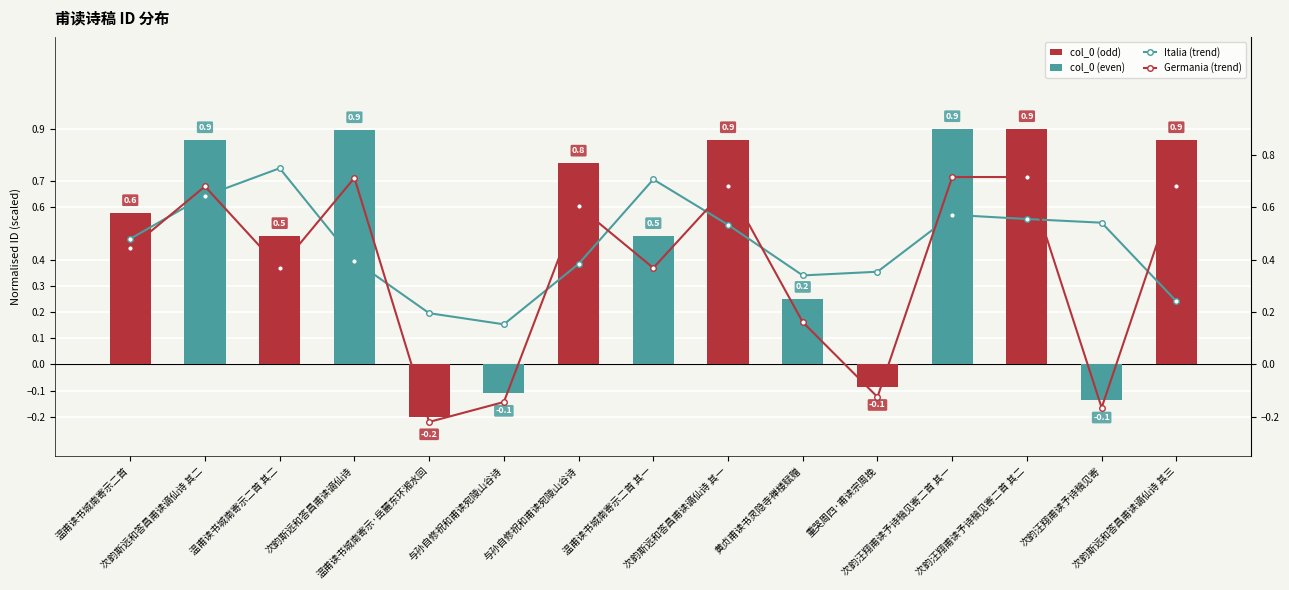

The chart shows a value of -0.2 at 重哭周四·甫读宗周挽. True or false?

False